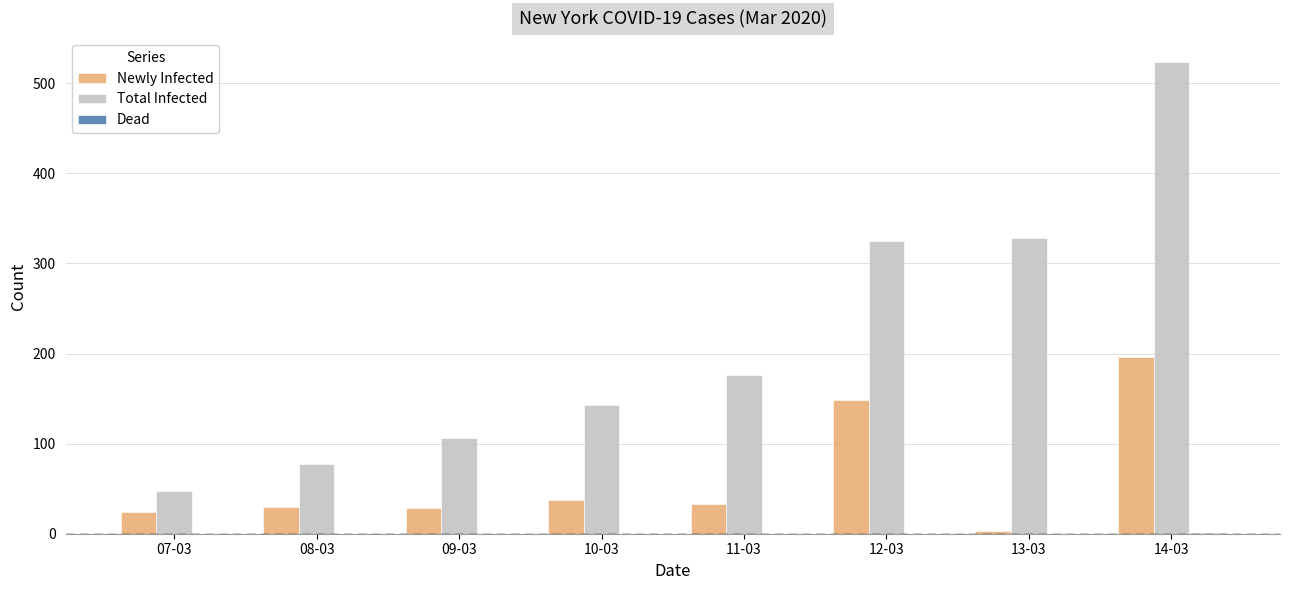

The value of Total Infected at 12-03 is 102. True or false?

False